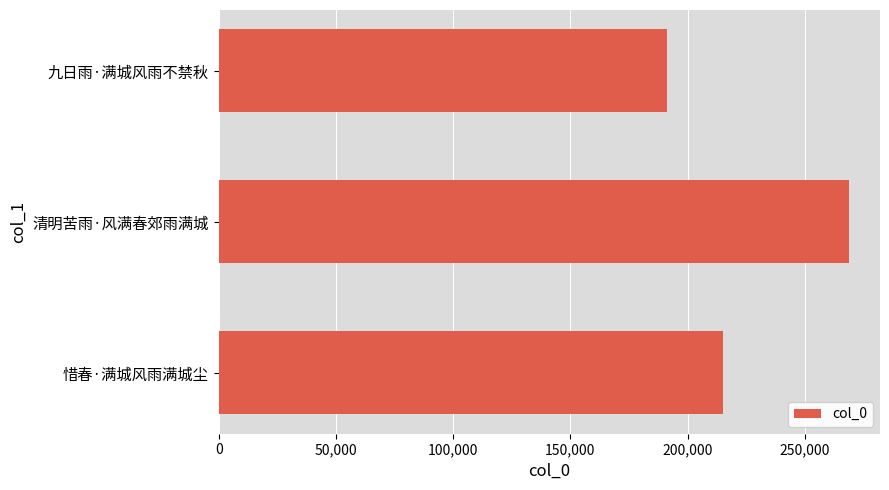

How many data points are less than 215144?

1